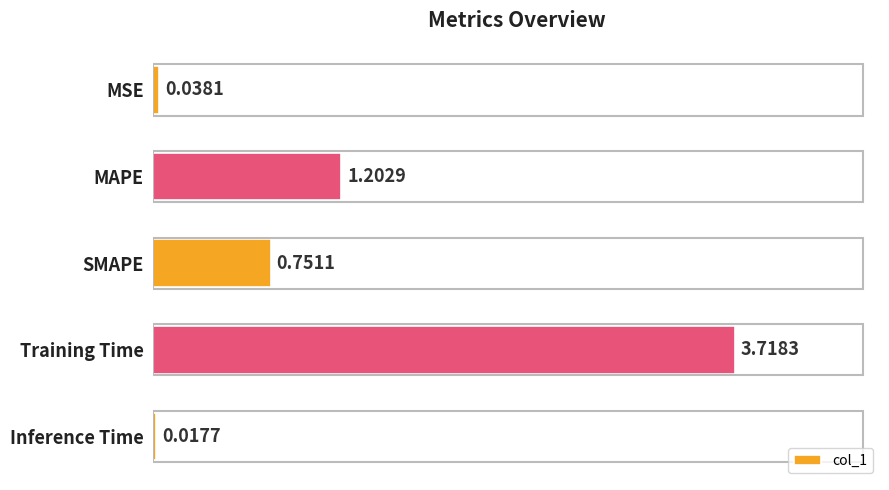

Are the bars horizontal?

Yes